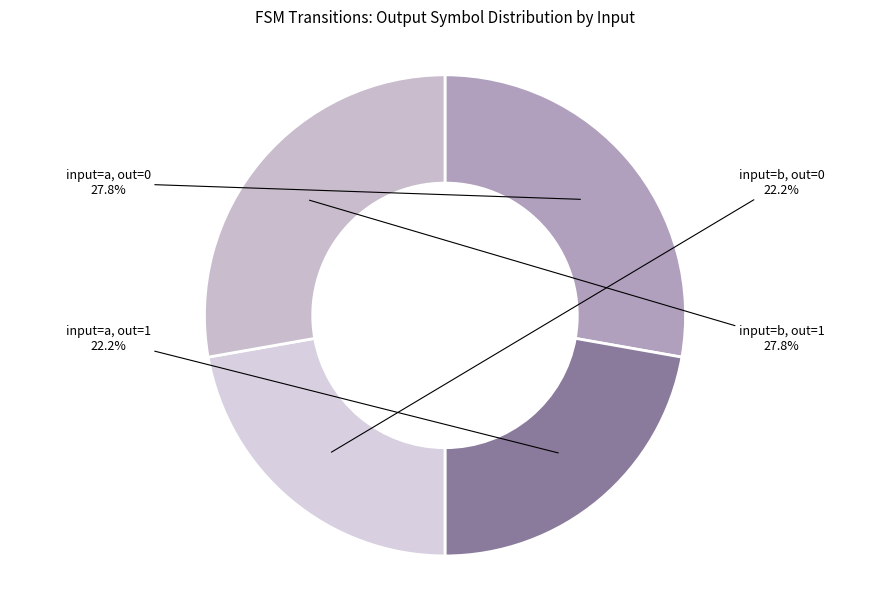

What is the total percentage of input=b, out=1 and input=b, out=0?

50.0%